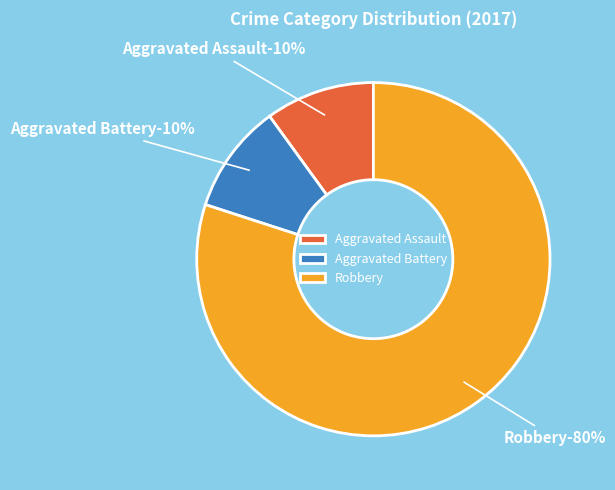

Between Aggravated Battery and Aggravated Assault, which is larger?

Aggravated Battery